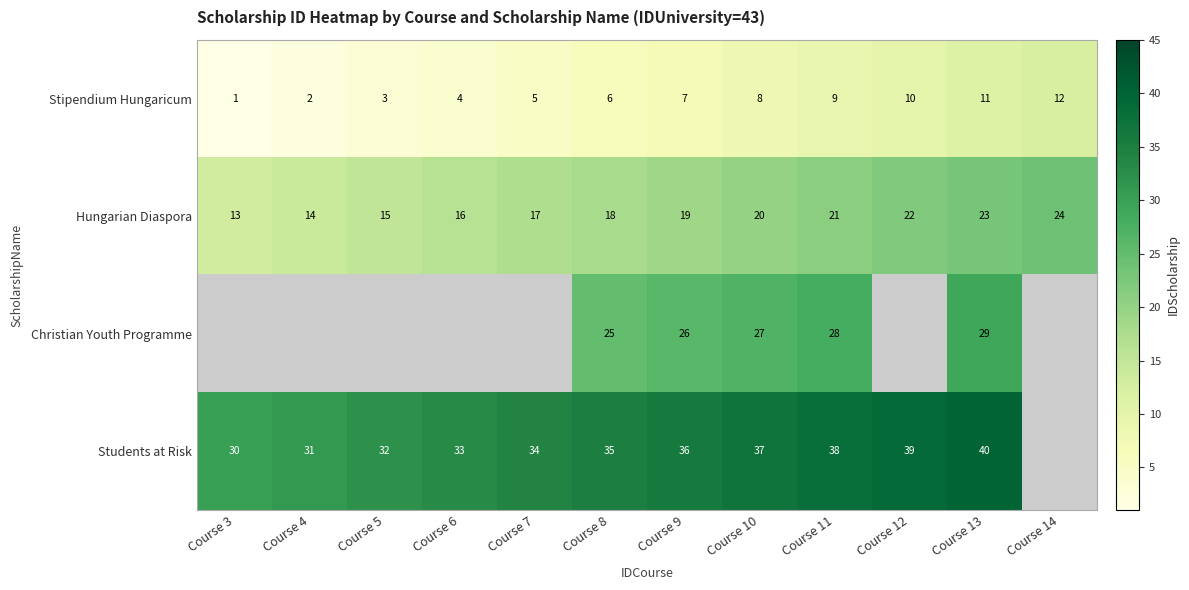

At which label is Stipendium Hungaricum closest to 6?

Course 8